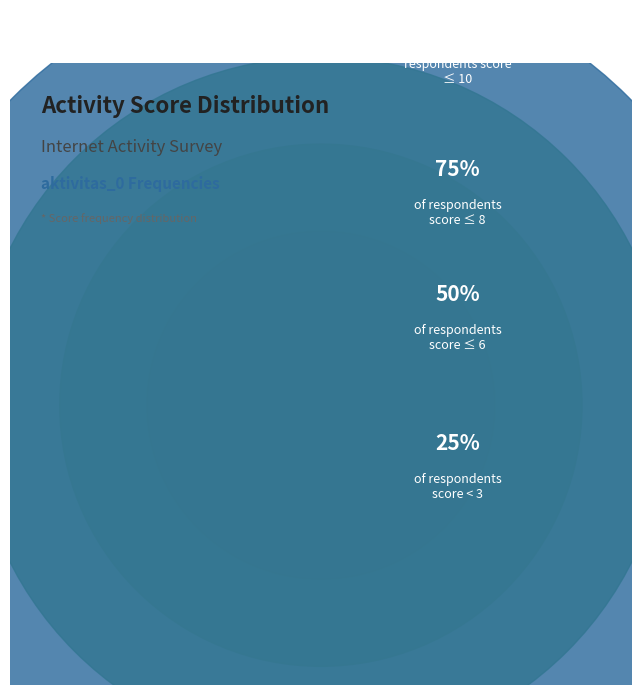

Is 2 the majority of the pie?

No